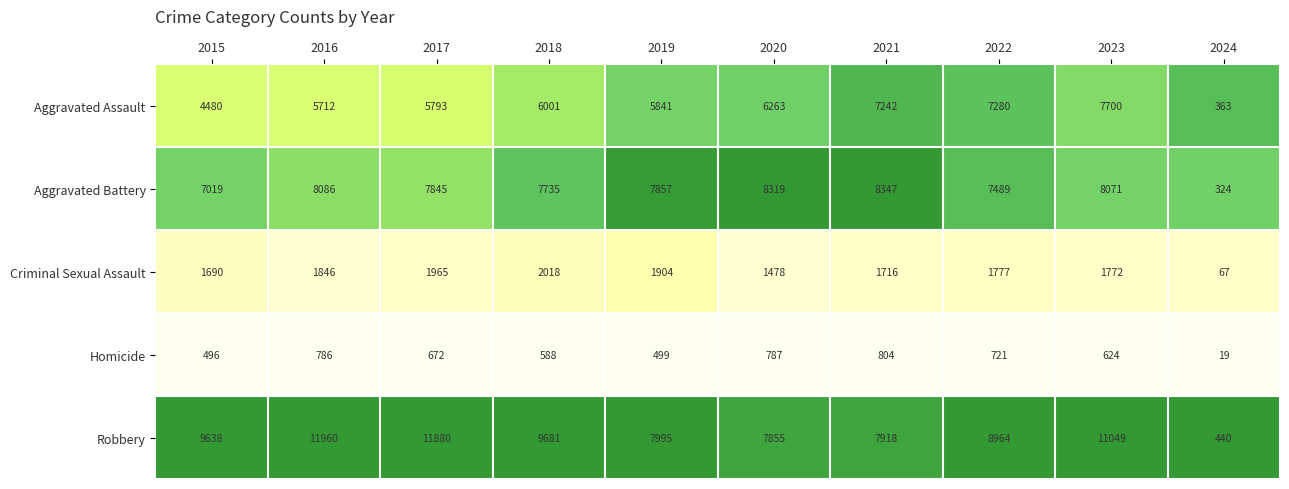

At how many categories does at least one series exceed 10089?

3